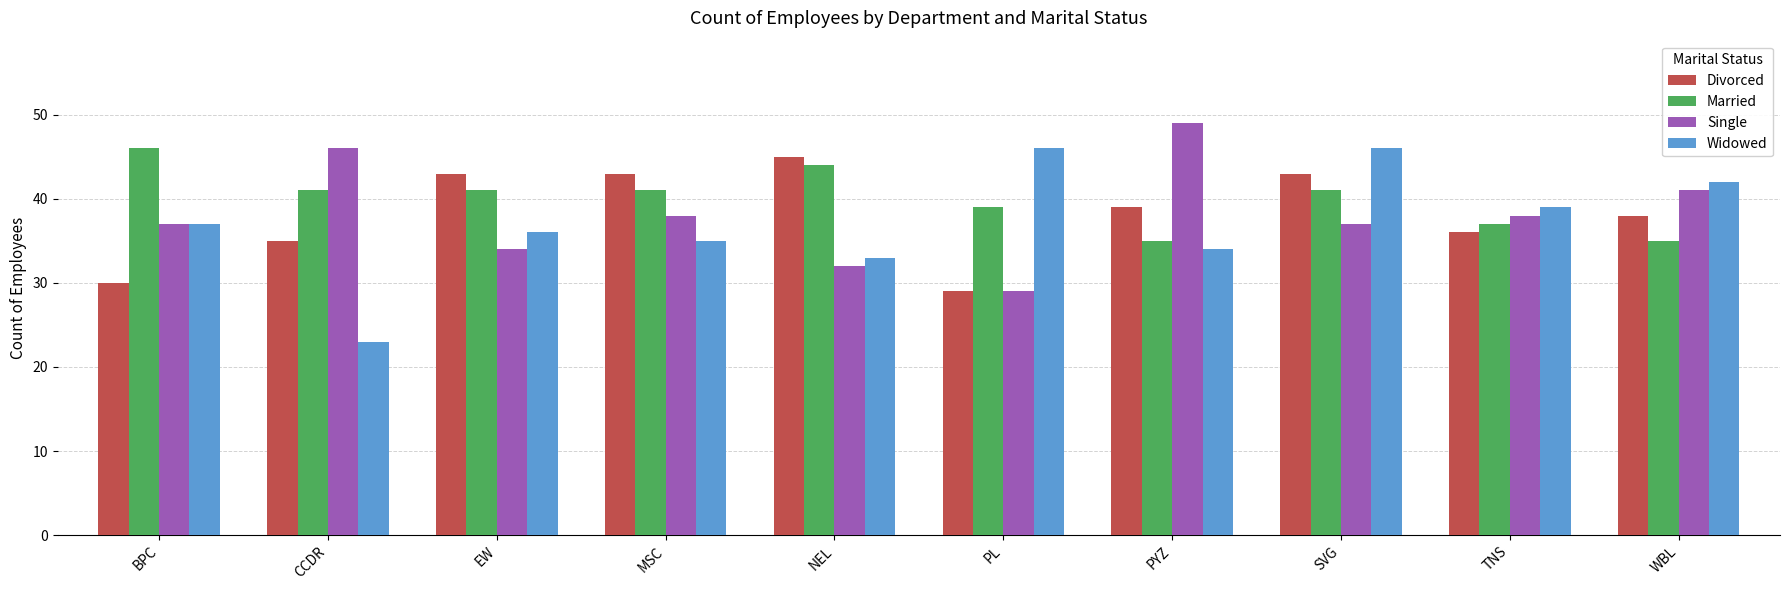

The Married series shows 35 at PYZ. True or false?

True